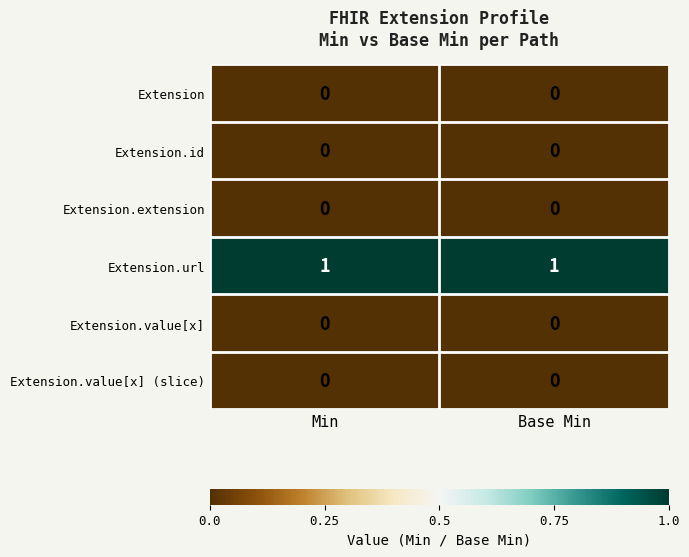

Which series has the largest total across all categories?

Extension.url